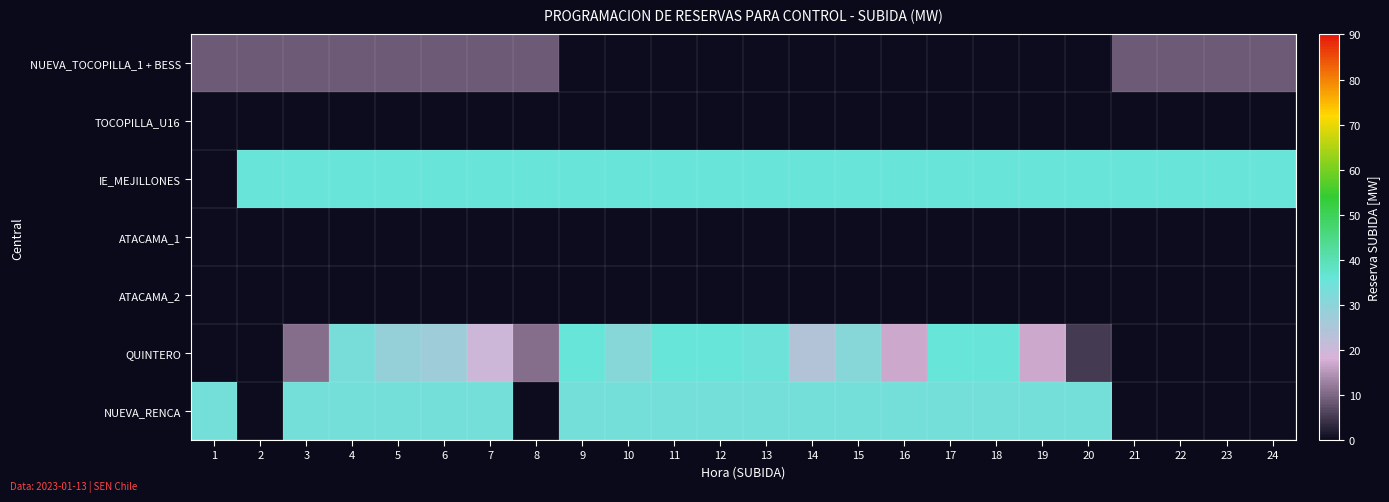

Which series has the widest spread of values?

QUINTERO